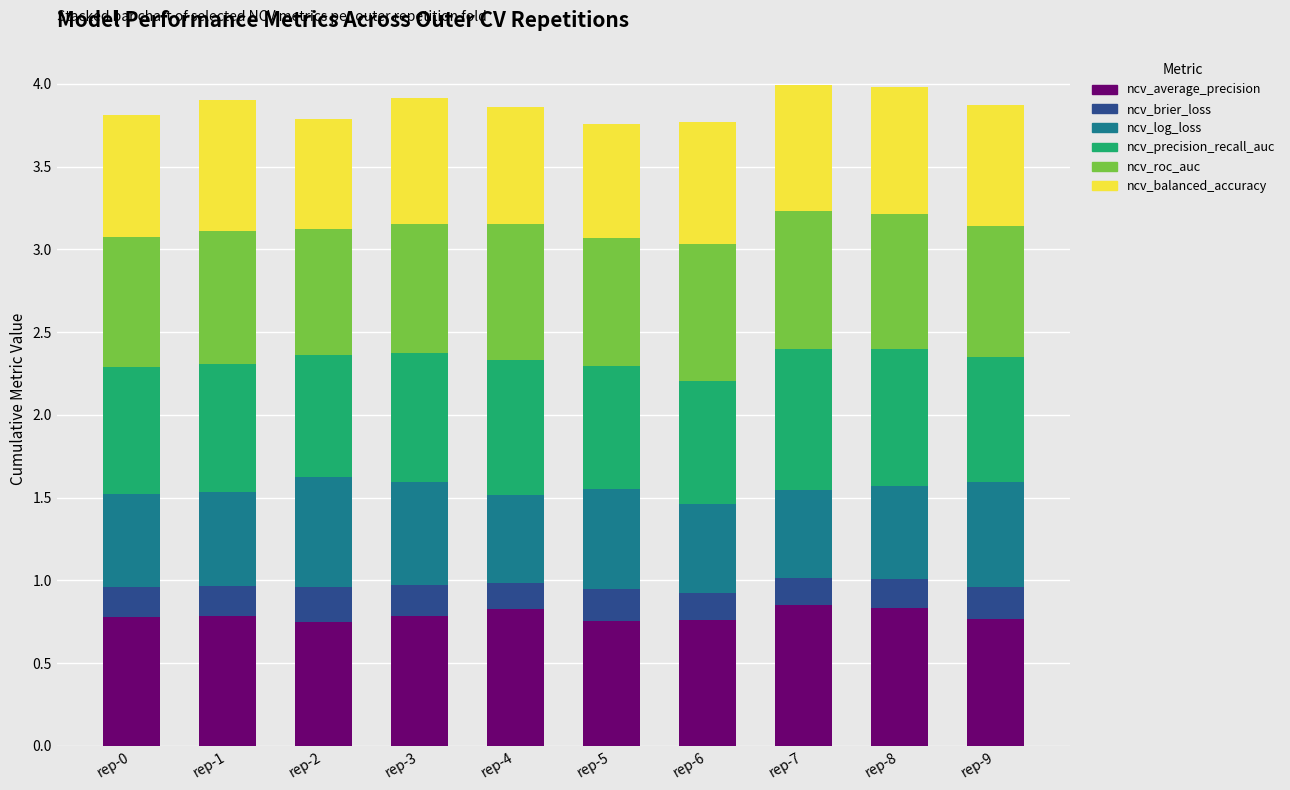

The value of ncv_average_precision at rep-5 is 0.8. True or false?

True